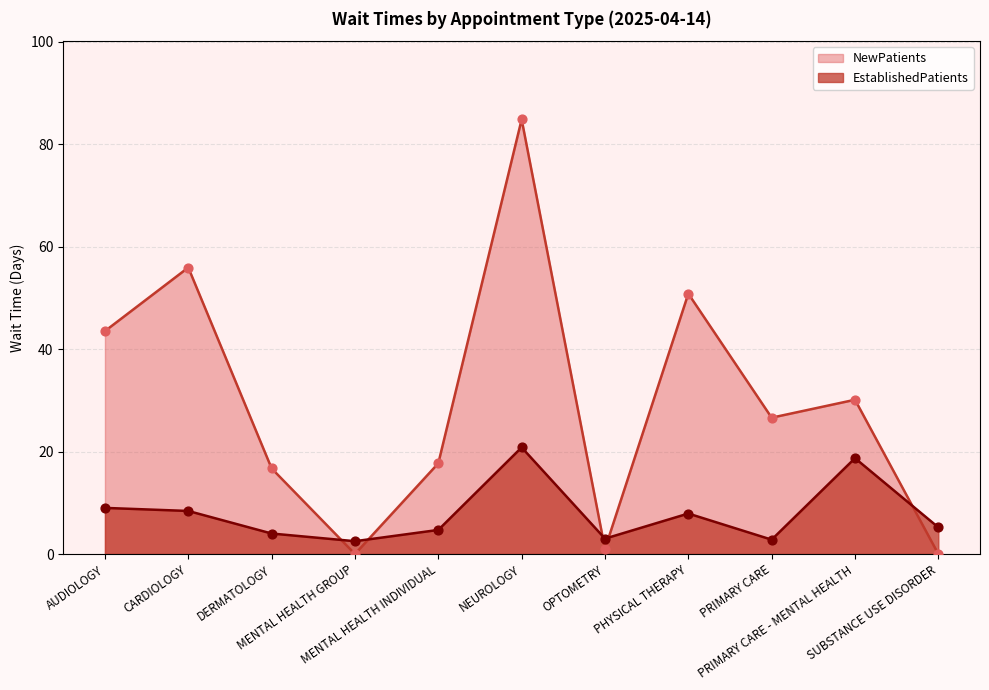

Which series has the widest spread of Y values?

NewPatients